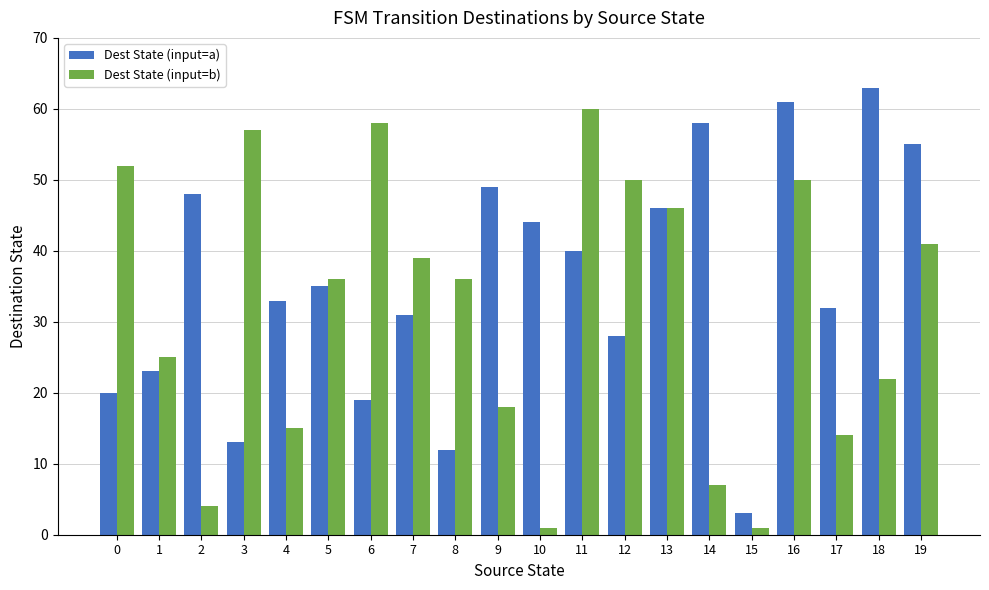

Count the number of categories in the chart.

20